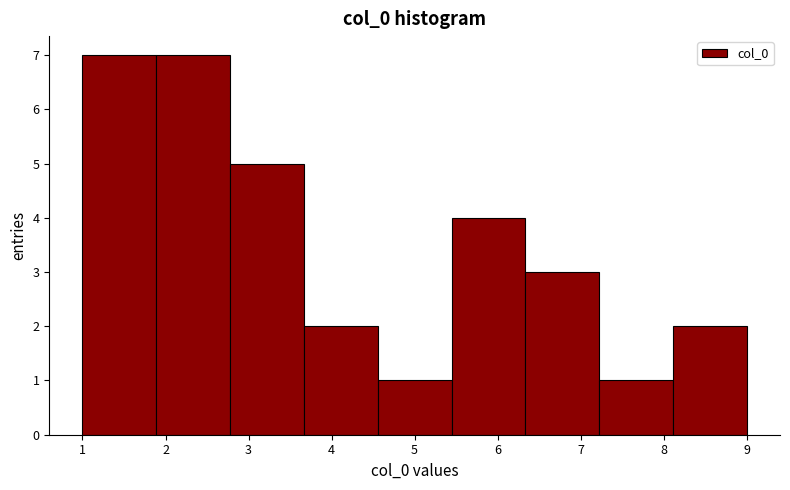

How tall is the bar that spans 7.2 to 8.1 on the x-axis? Neither the bar edges nor the heights are printed on the chart, so give them approximately, as read against the axes.

1